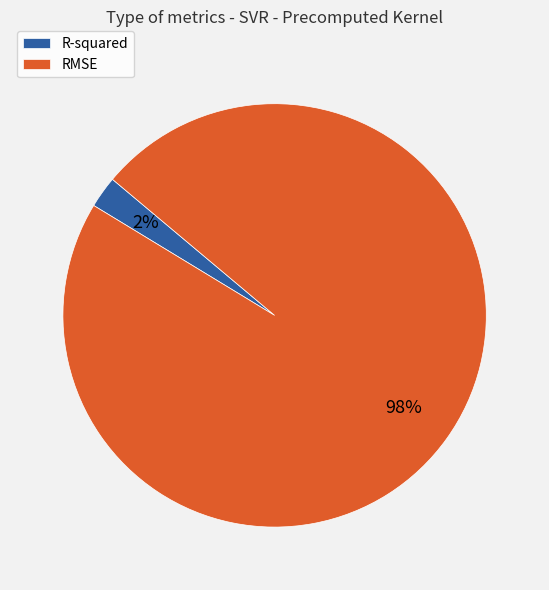

Combined, do RMSE and R-squared account for over 50%?

Yes